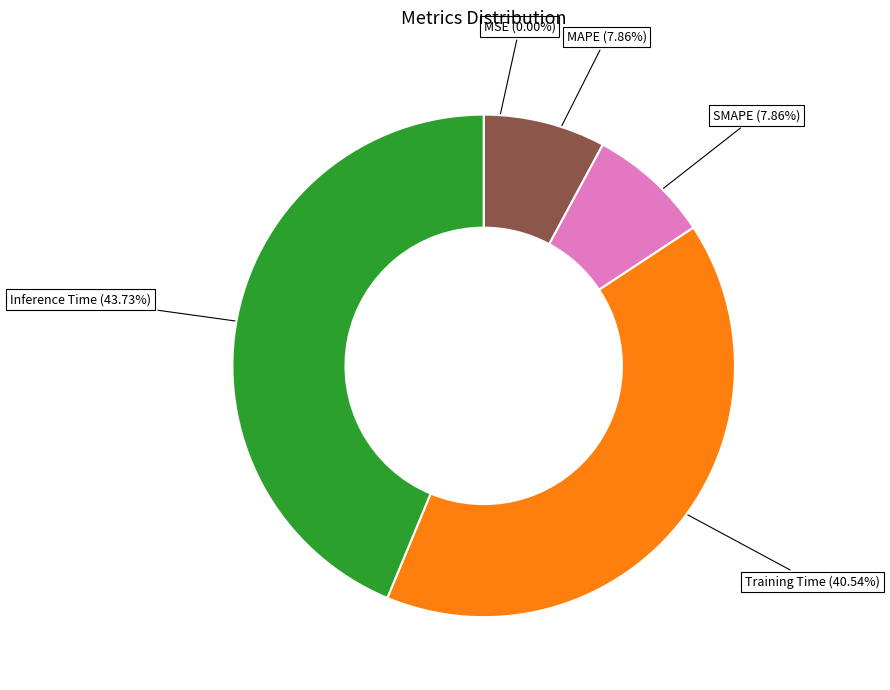

To the nearest percent, what is the combined percentage of Inference Time and MAPE?

52%